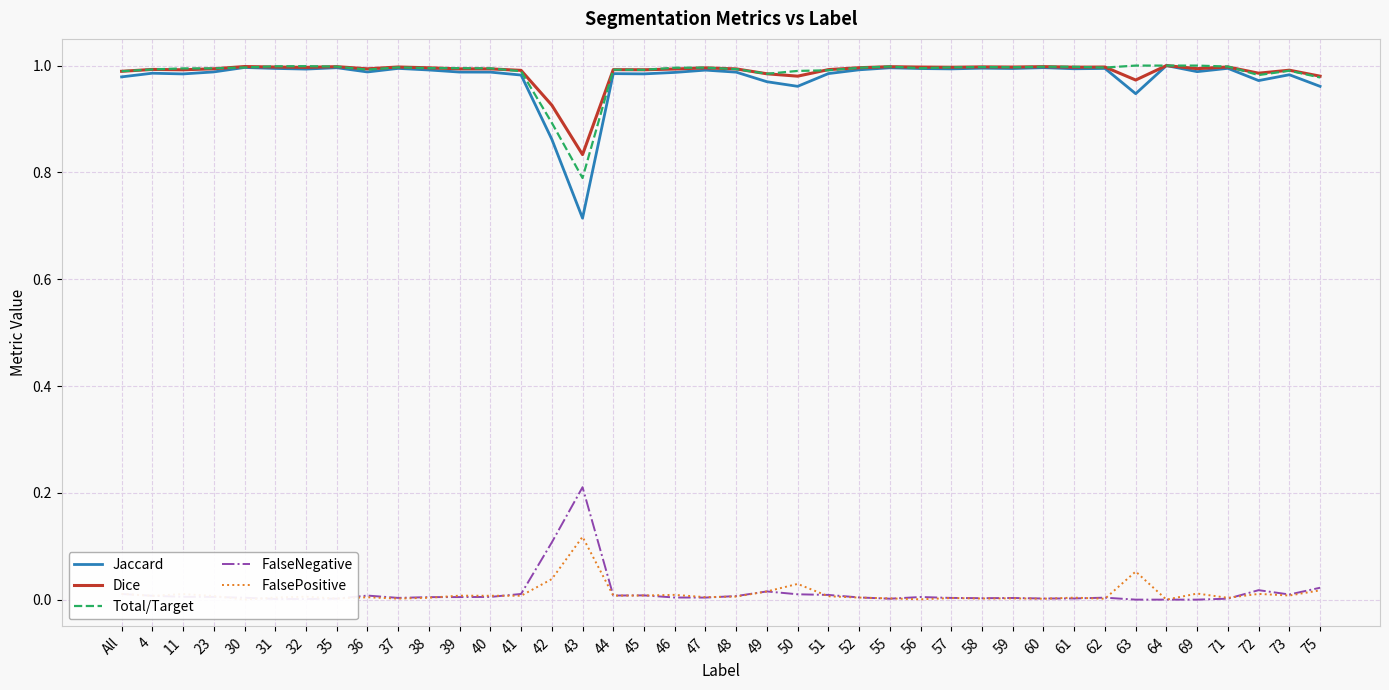

True or false: Jaccard and Dice intersect in this chart.

False